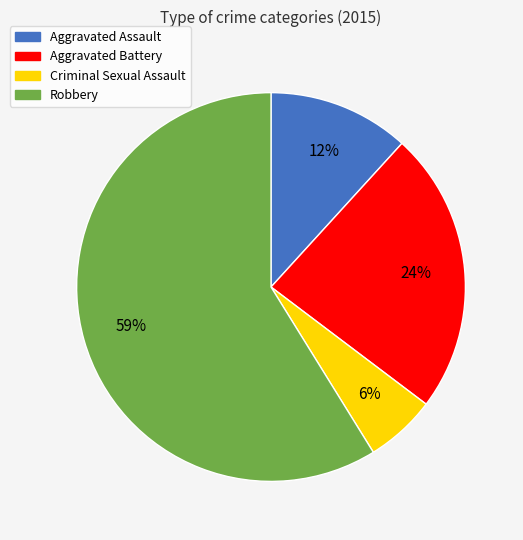

True or false: Robbery accounts for 59% of the total.

True